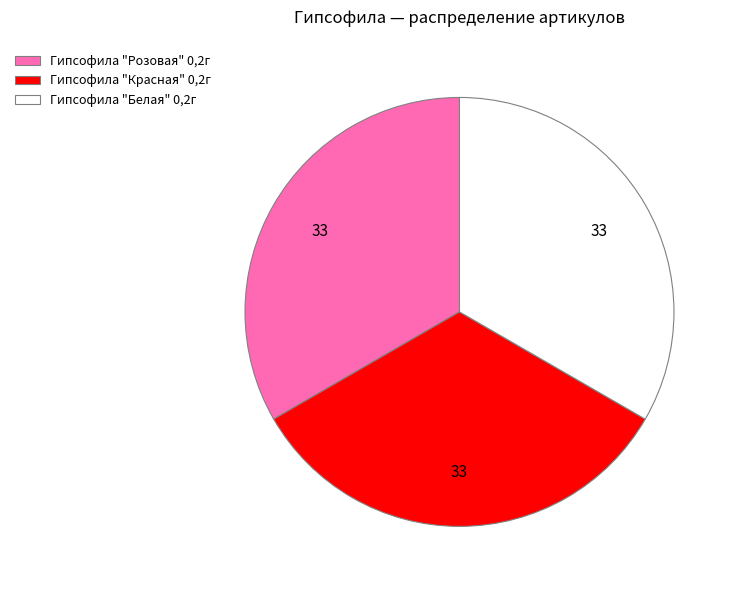

How many slices are in this pie chart?

3